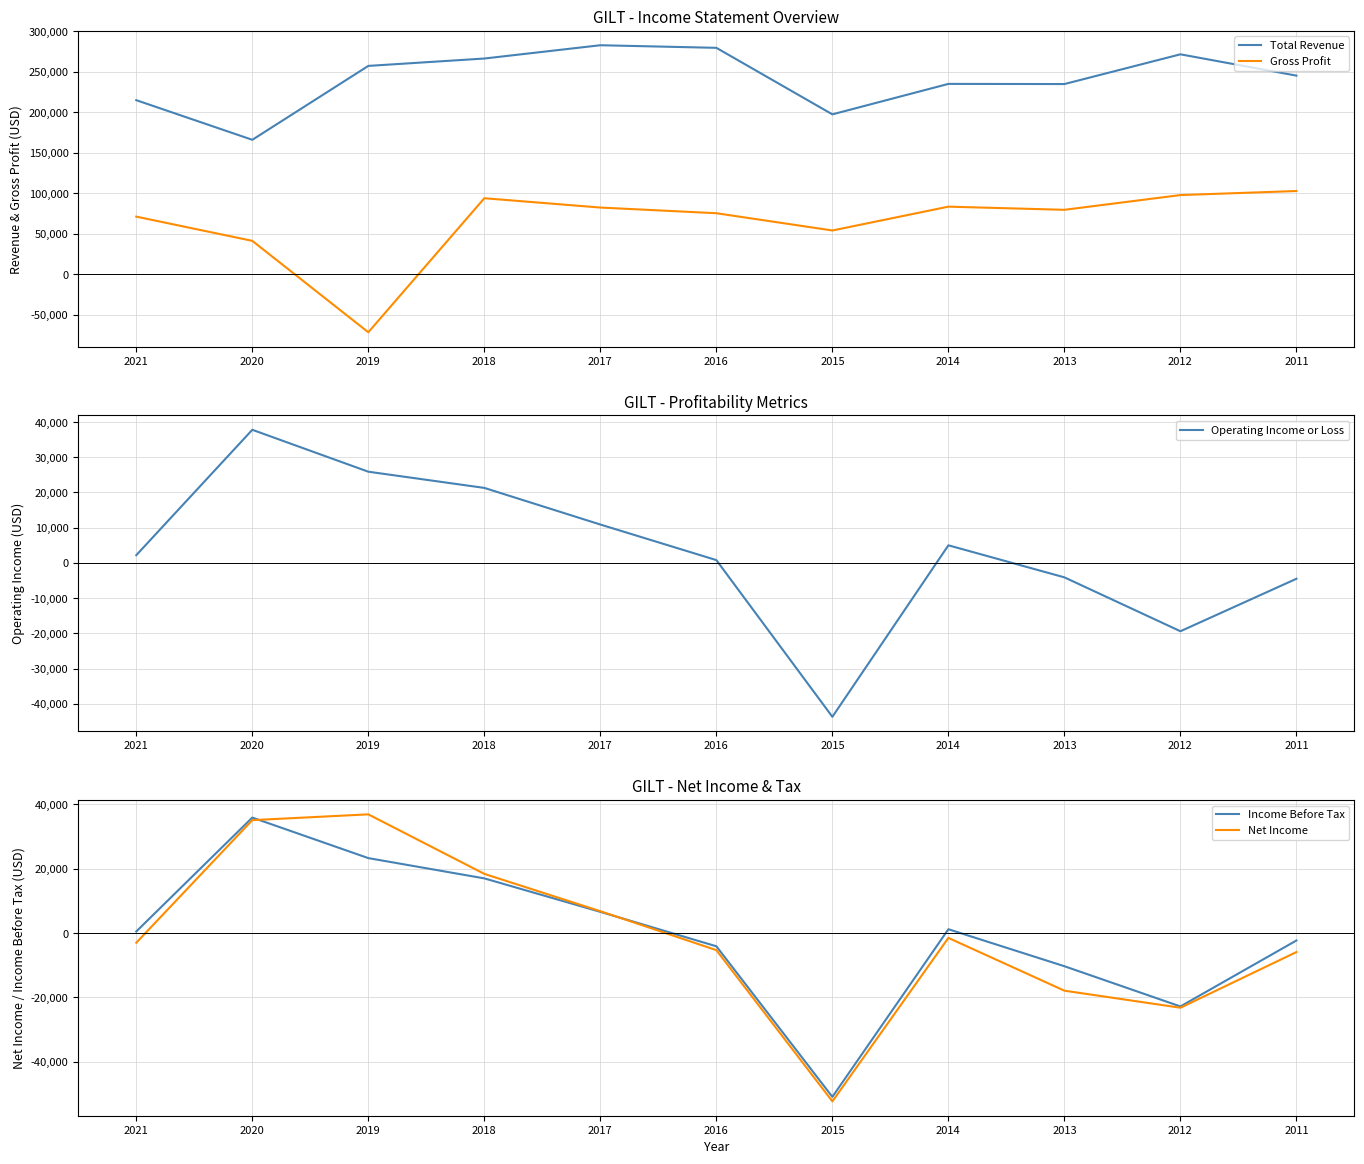

What is the value of the Total Revenue point at the 5th from the left?

282800